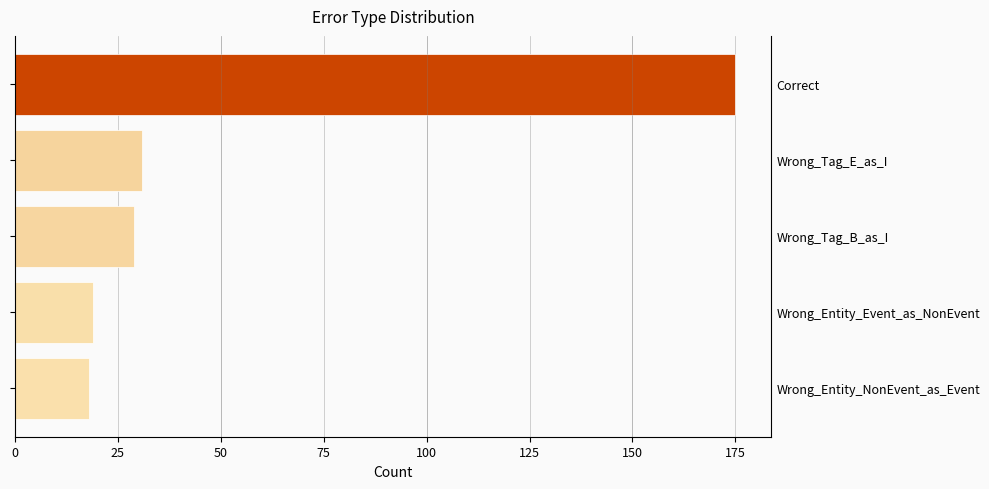

What is the difference between the second highest and second lowest values?

12